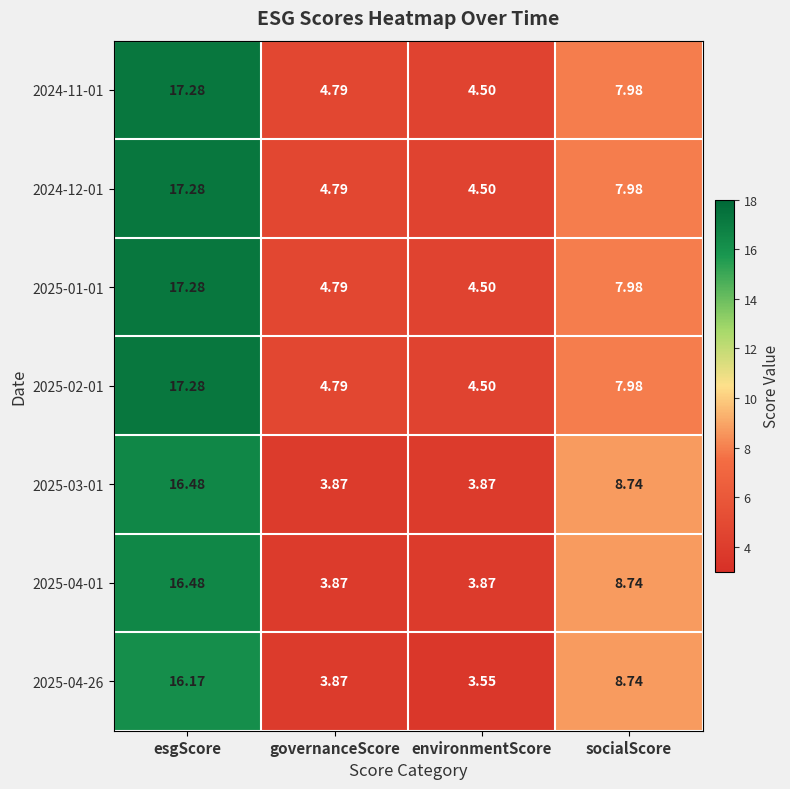

List the labels in order of 2024-11-01 value, largest first.

esgScore, socialScore, governanceScore, environmentScore